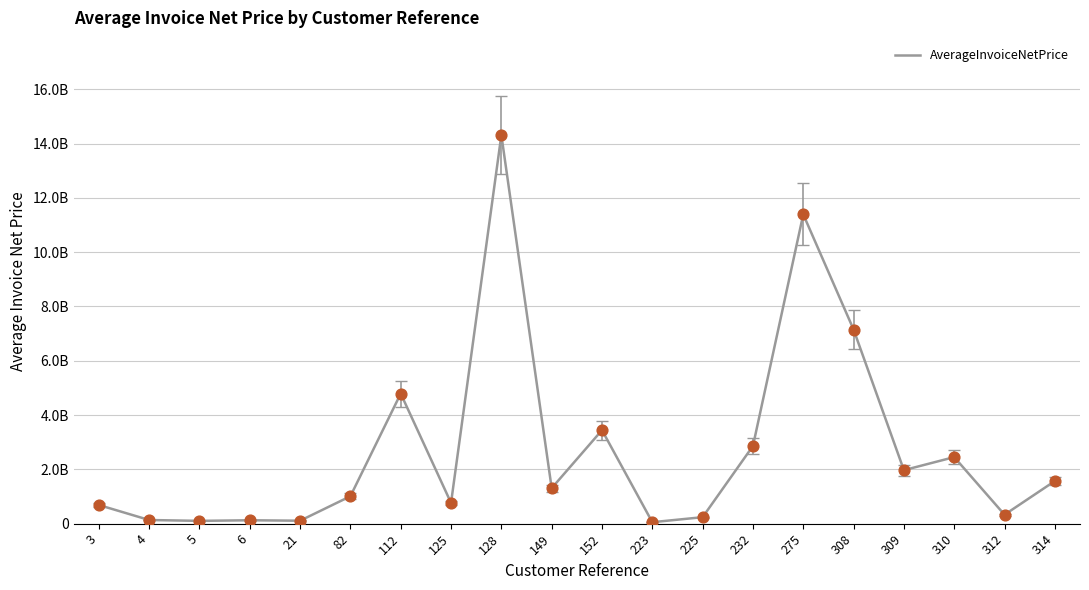

Is this an area chart (filled region under the line)?

No